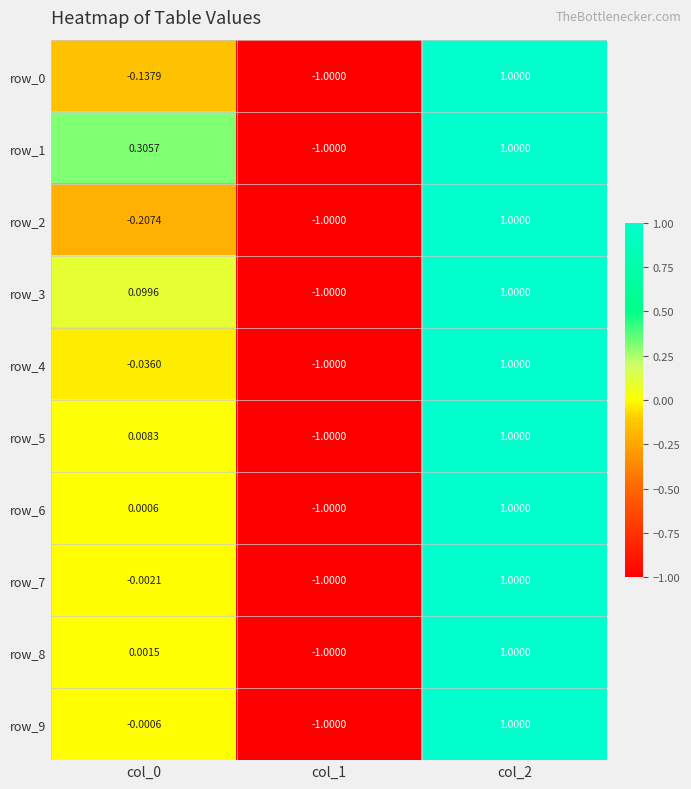

Is the value of row_1 at col_1 greater than the value of row_2 at col_2?

No